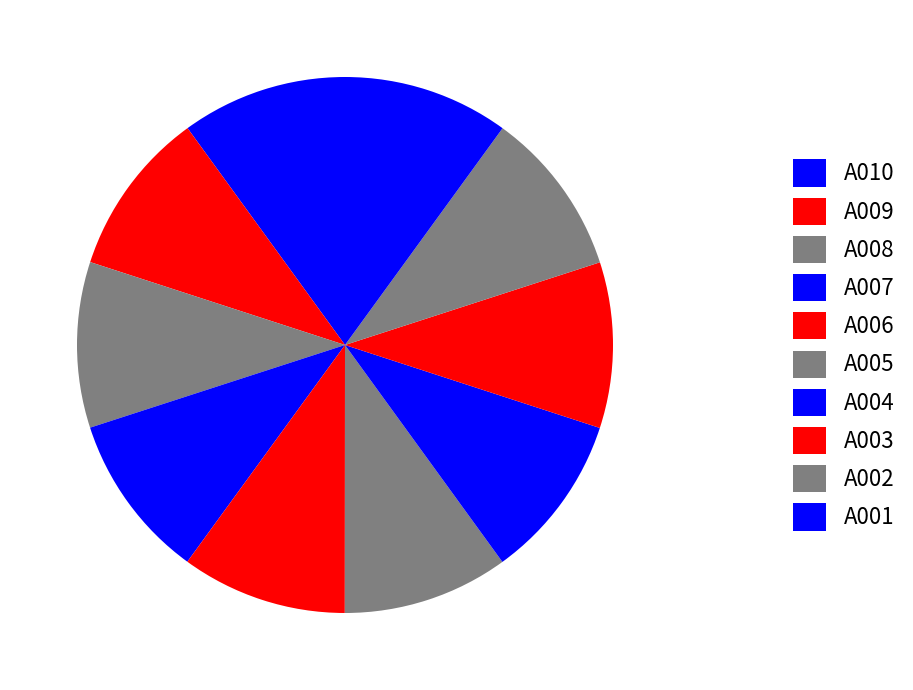

What is the largest slice in the pie chart?

A001